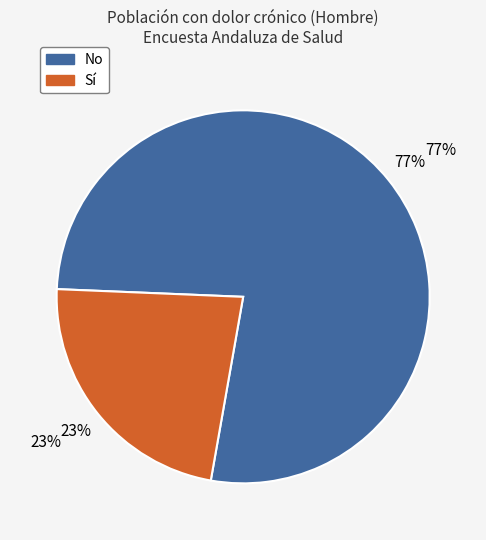

True or false: Mujer accounts for 53% of the total.

False